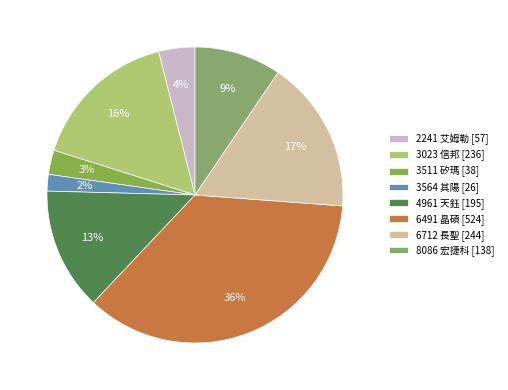

Between 3511 矽瑪 and 3564 其陽, which is larger?

3511 矽瑪